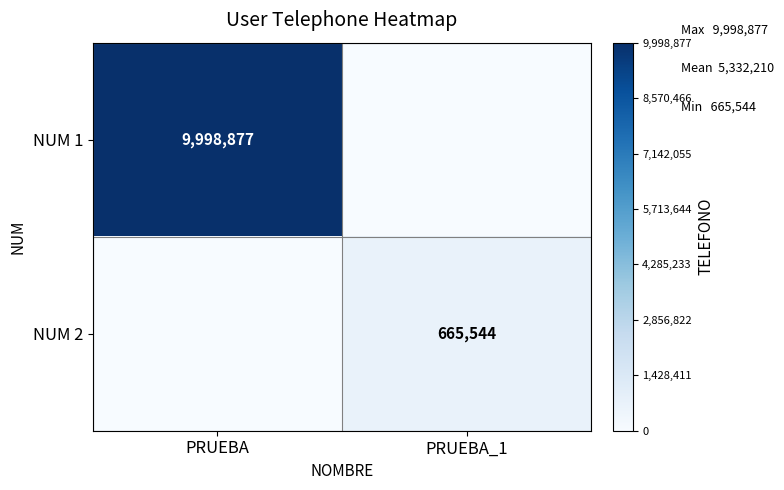

Is it true that NUM 1 equals 3191551 at PRUEBA?

False